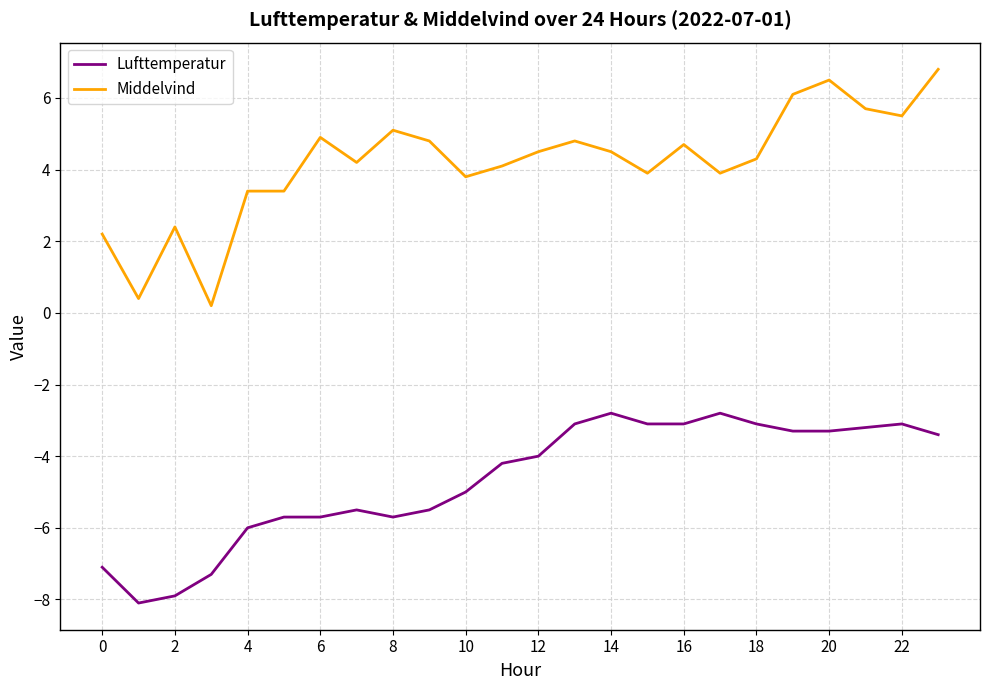

Which series has the largest total across all categories?

Middelvind